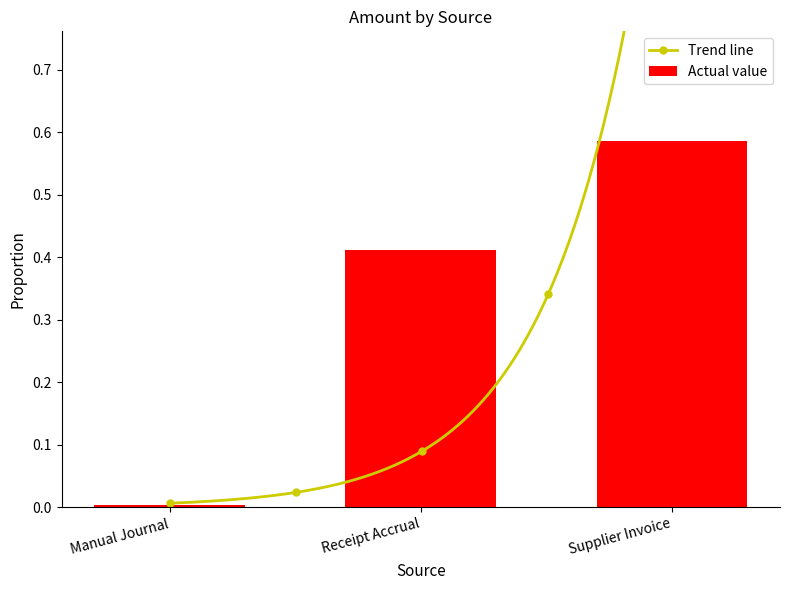

How many bars are there in total?

3